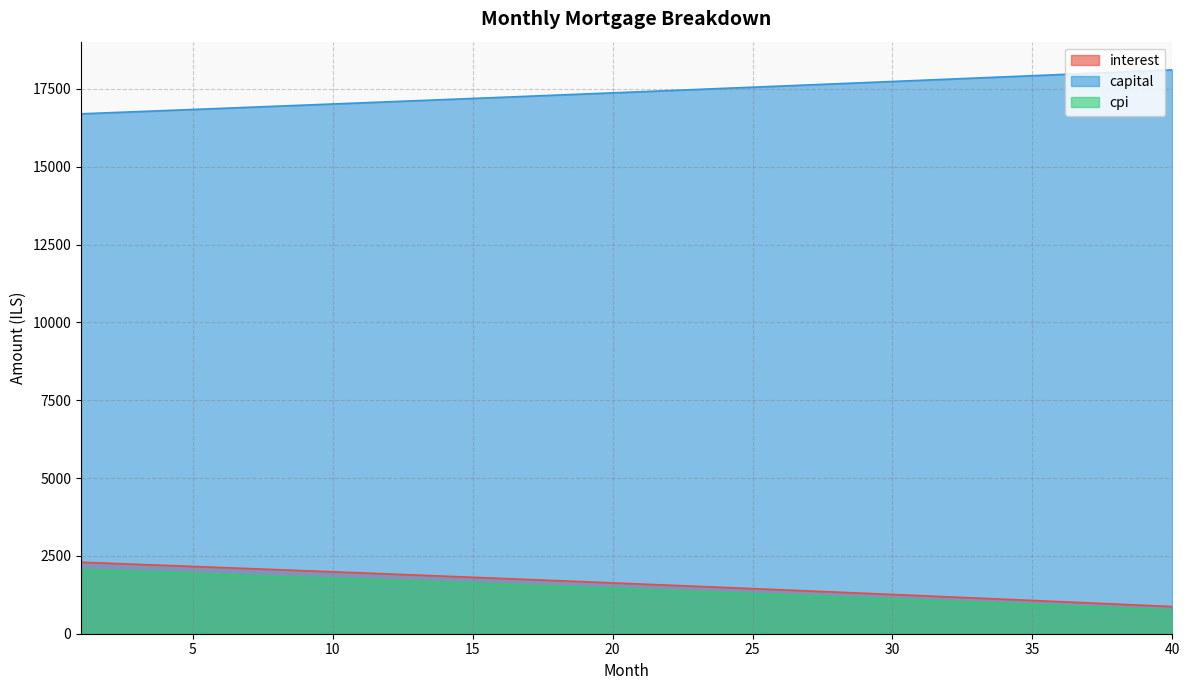

Count the number of data series in this chart.

3